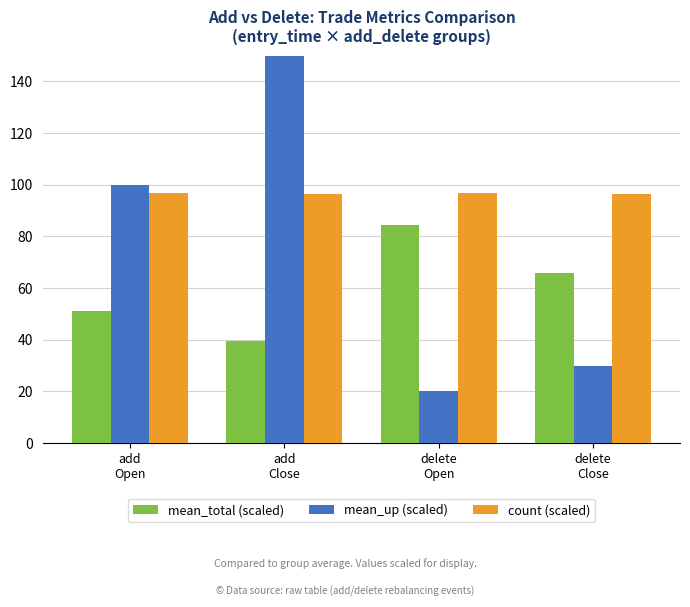

What value does the mean_up (scaled) series have at delete
Close?

30.0